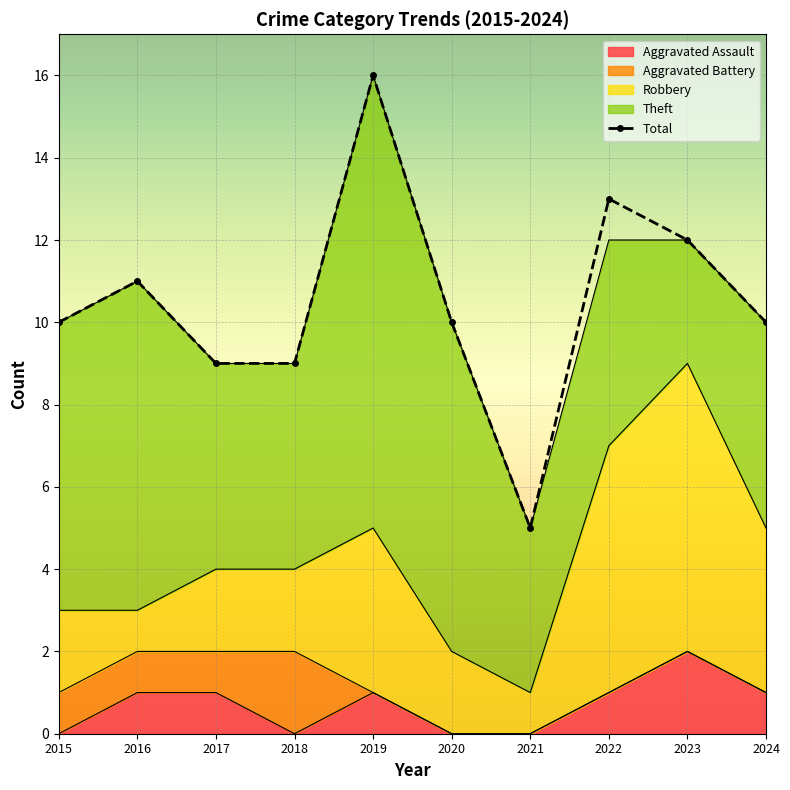

What is the change in value from 2015 to 2022?

+3